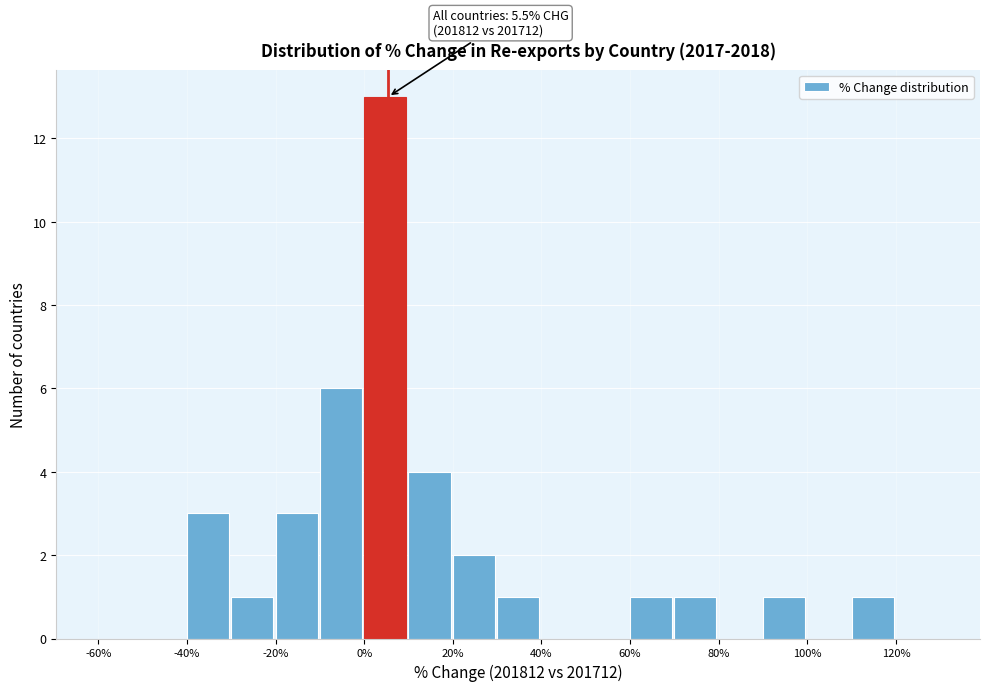

Which range on the x-axis has the tallest bar?

0 to 10